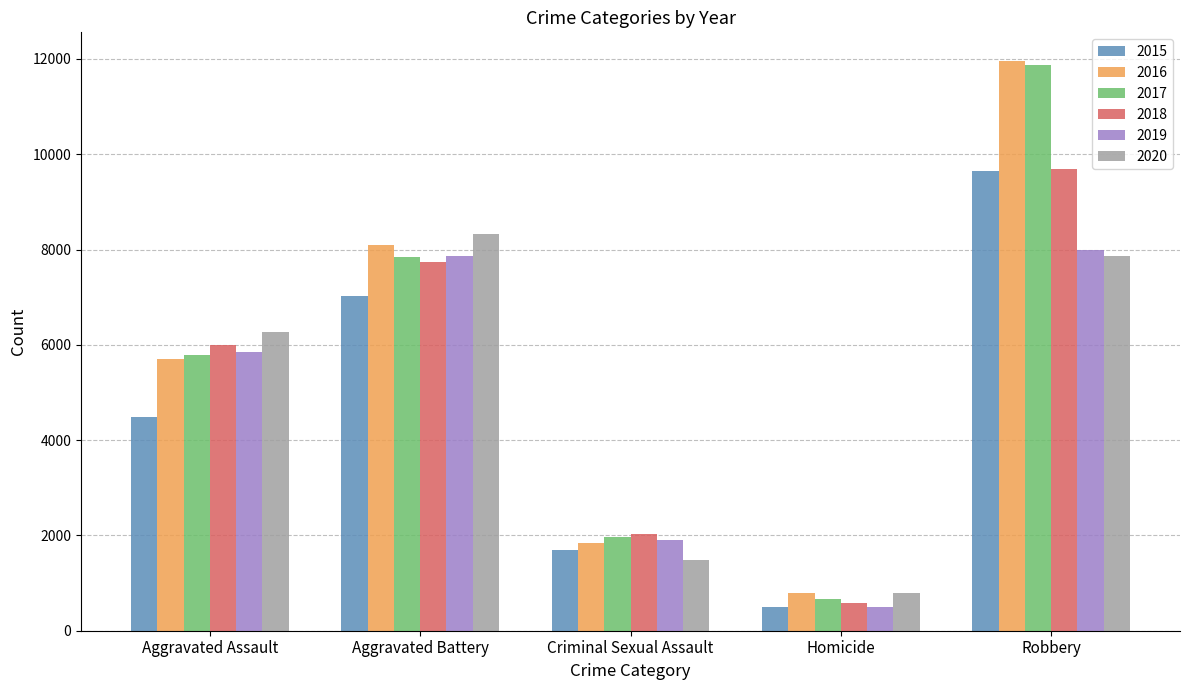

What is the greatest value displayed?

11960